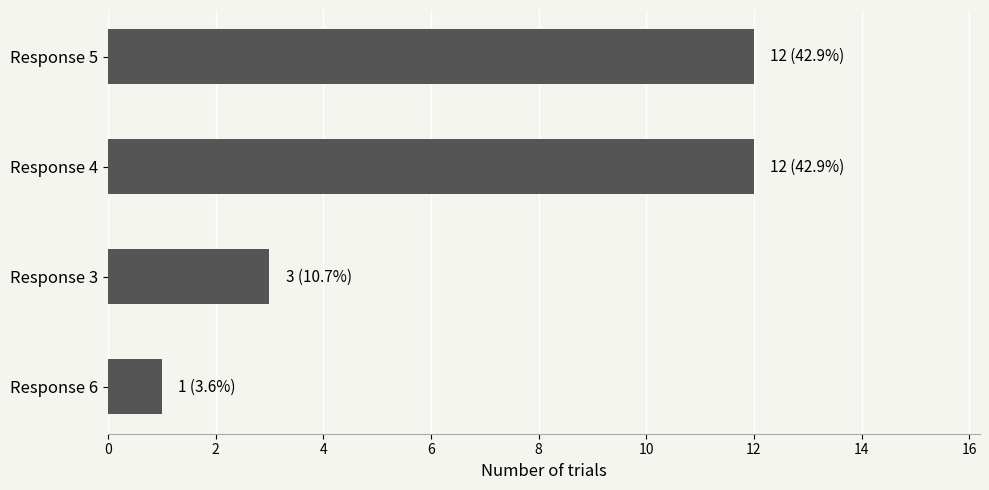

Reading top to bottom, extract all data points from this chart.

Response 5=12	Response 4=12	Response 3=3	Response 6=1